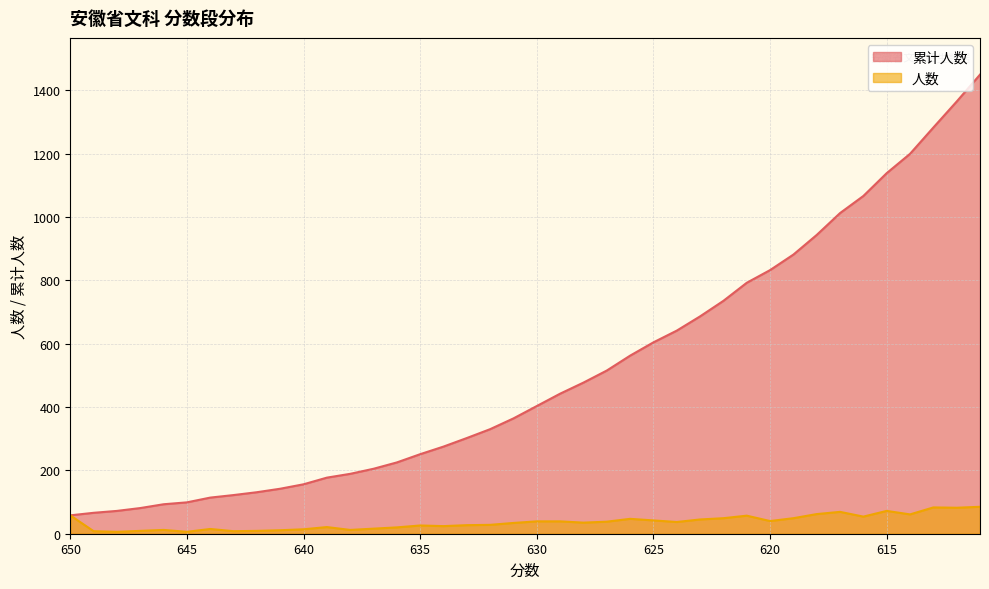

What is the lowest value of the 人数 series?

6